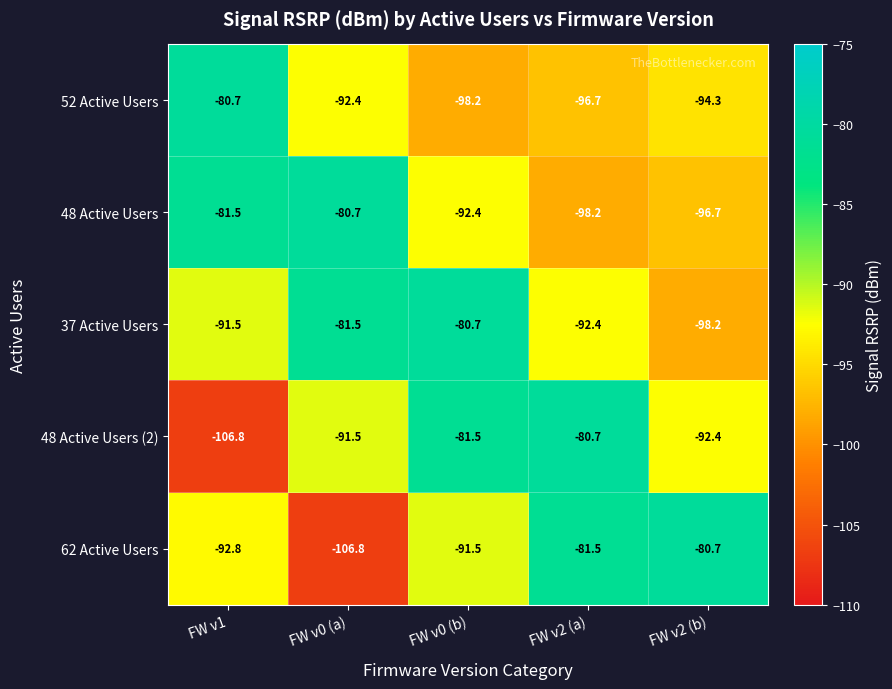

What is the maximum value for 48 Active Users?

-80.7